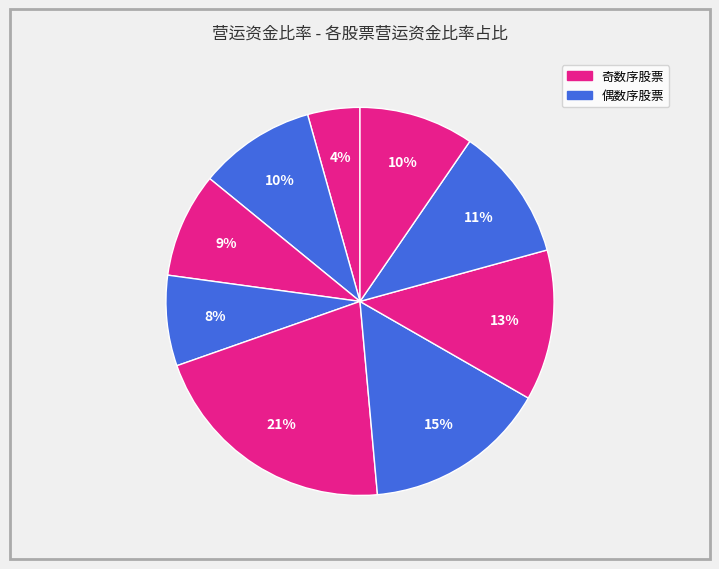

How many segments does this pie chart have?

9